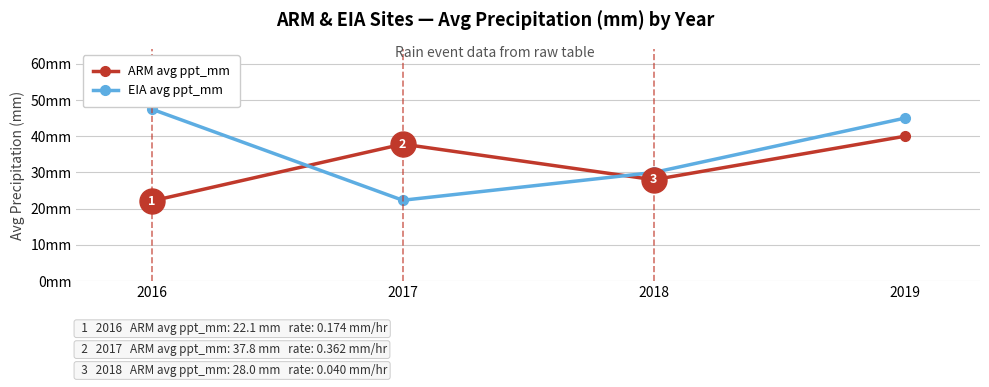

What is the difference between the maximum and minimum values in the ARM avg ppt_mm series?

17.9